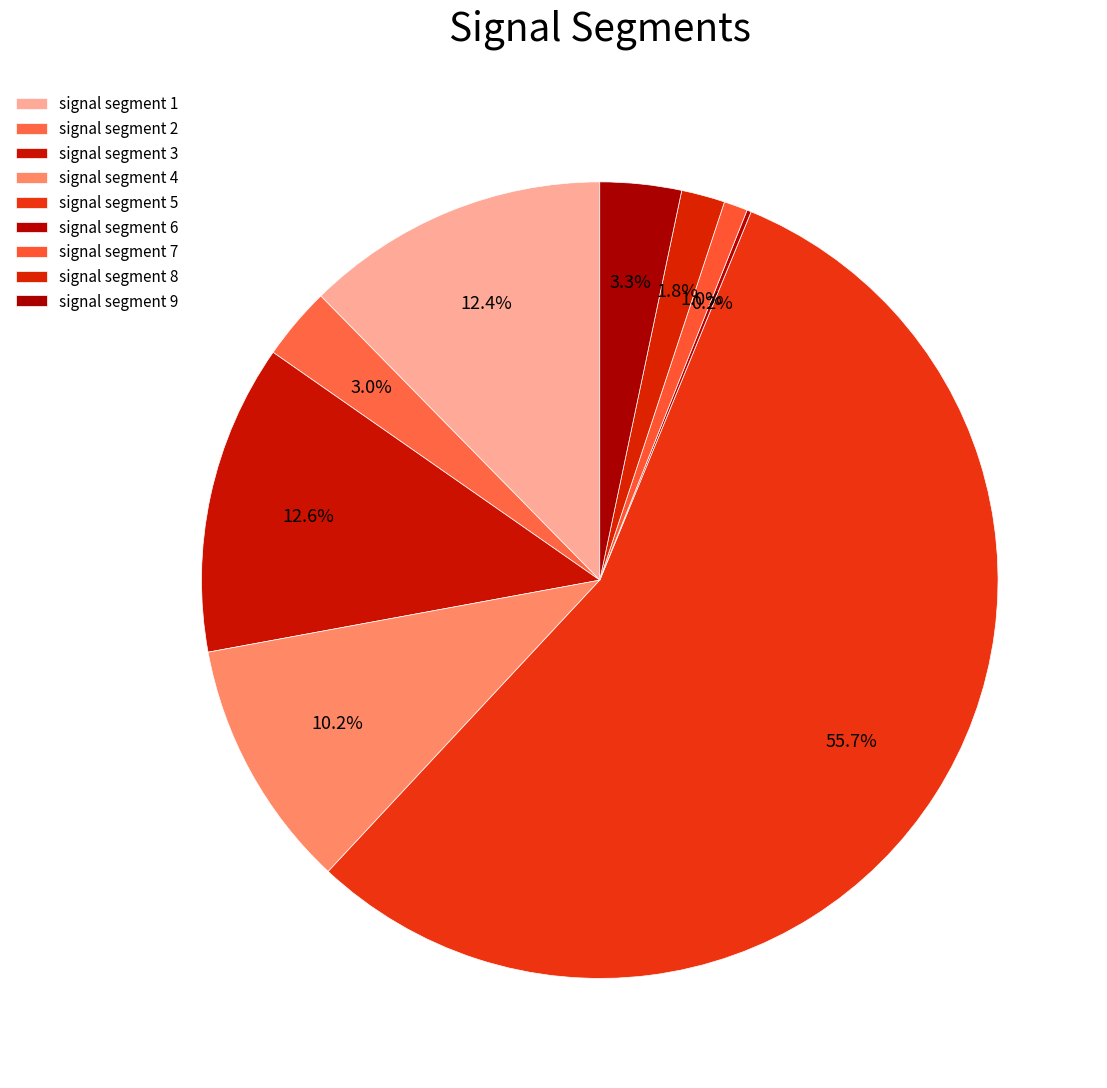

Does any single category account for the majority?

Yes